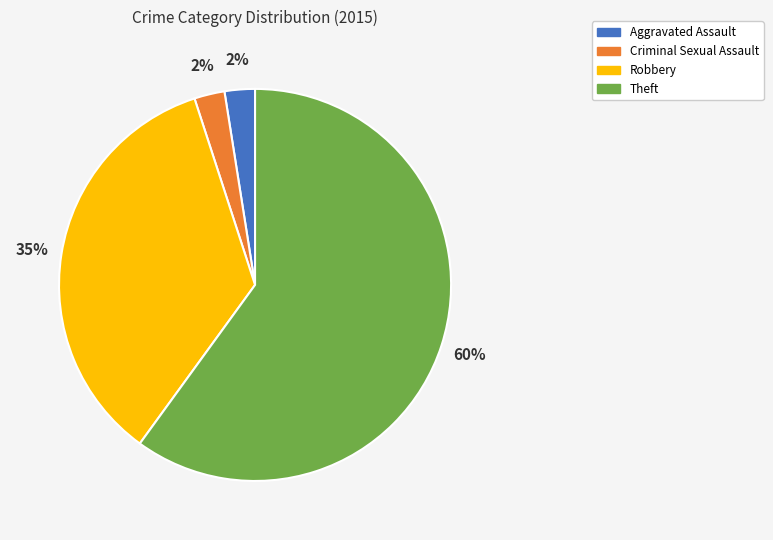

Is it true that Aggravated Assault is 2% of the pie?

True